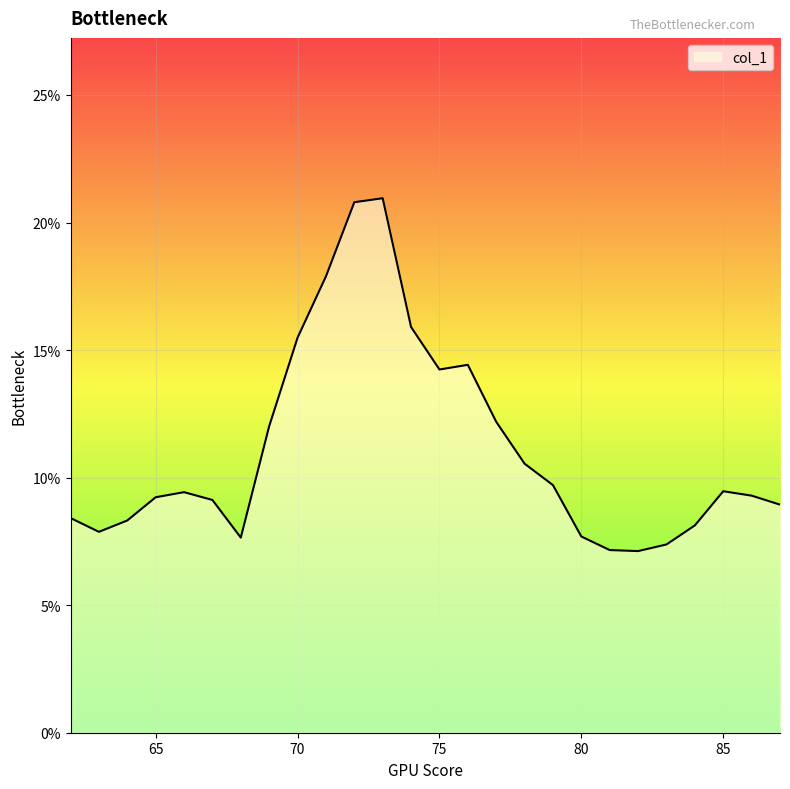

True or false: there are more than 0 points higher than both neighbors.

True